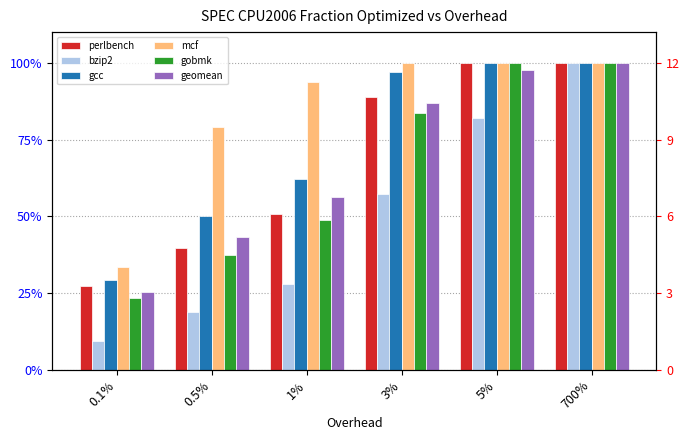

What is the spread (max minus min) of values at 0.1%?

0.2